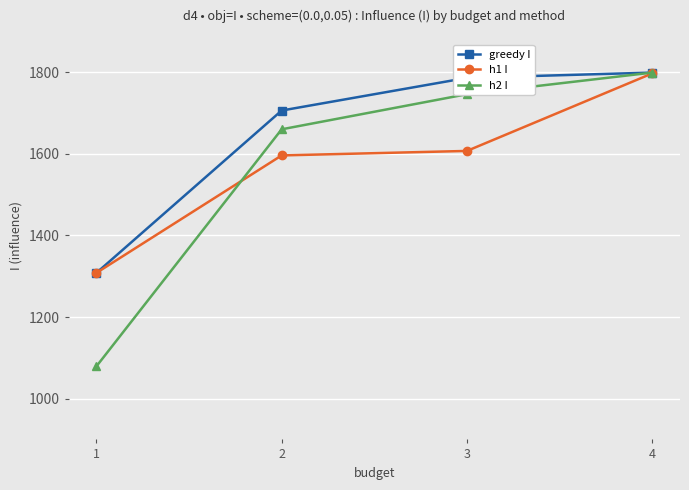

True or false: h1 I and h2 I intersect in this chart.

True